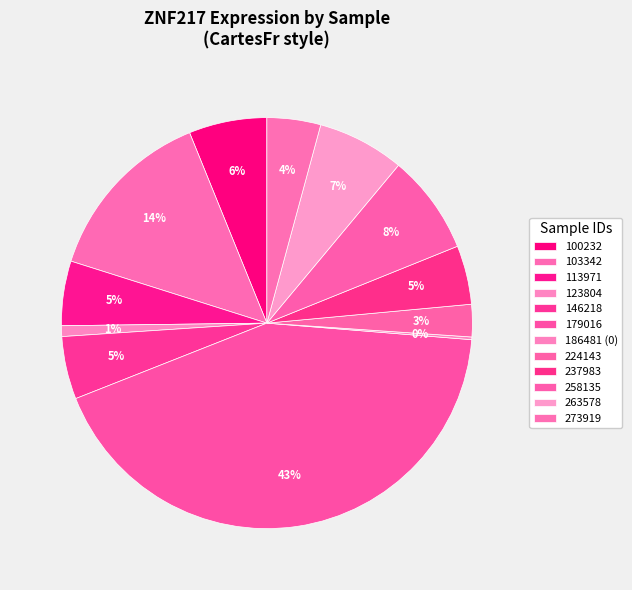

What is the change in value from 146218 to 186481 (0)?

-229078